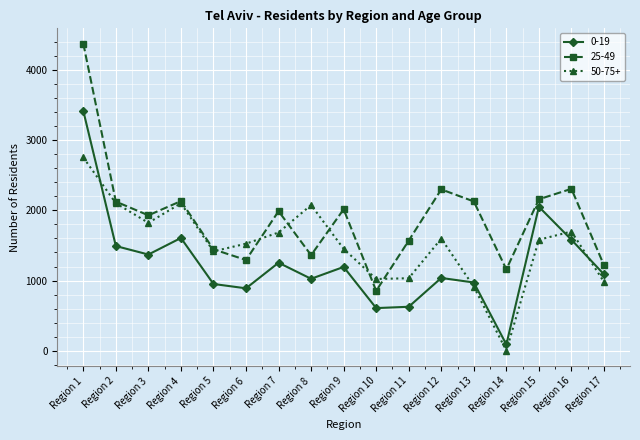

True or false: 0-19 and 25-49 intersect in this chart.

False